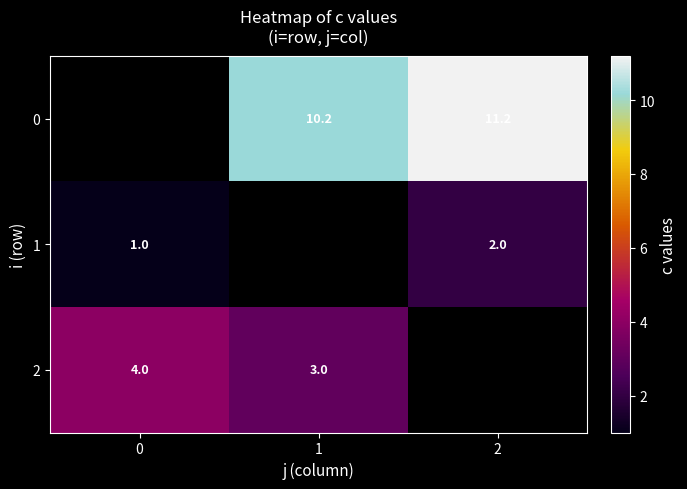

The value of 2 at 1 is 3.0. True or false?

True